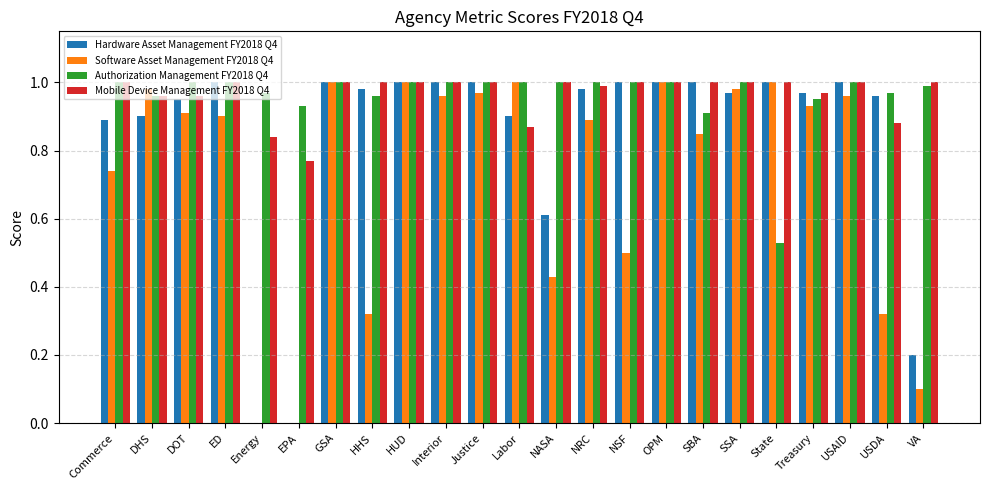

What is the sum of all Authorization Management FY2018 Q4 values?

22.2